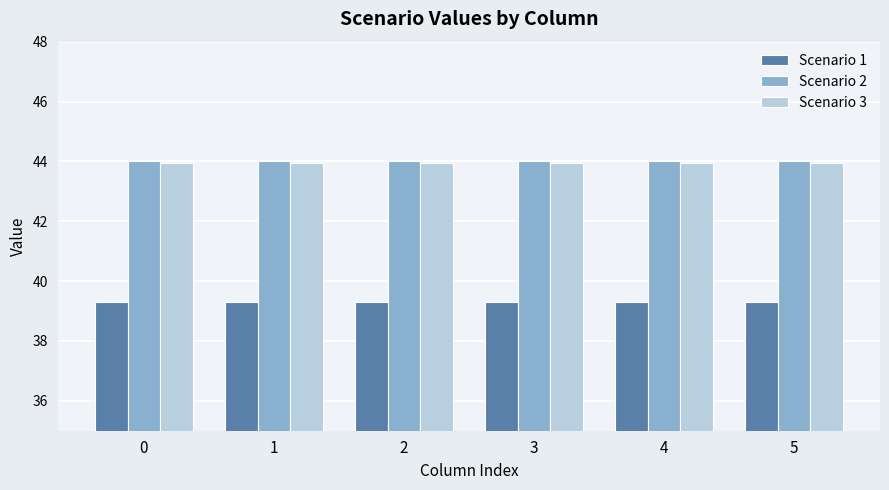

How many bars are there in each group?

3